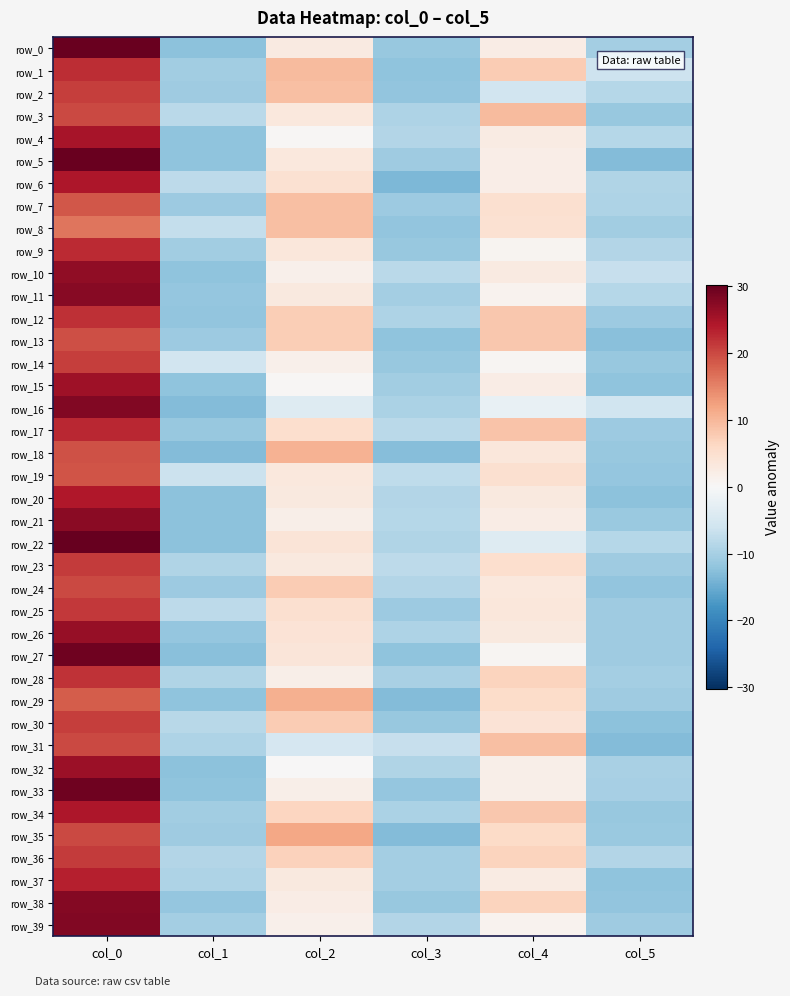

Reading left to right, what are all the values shown in this chart?

row_0: 29.7	-12.4	2.7	-11.3	2.2	-10.2
row_1: 22.2	-10.6	9.5	-12.1	7.7	-6.4
row_2: 20.7	-10.7	9.2	-11.8	-5.8	-8.5
row_3: 19.8	-8.1	3.2	-9.4	9.5	-11.3
row_4: 24.7	-12.2	0.2	-8.9	2.5	-8.6
row_5: 29.7	-12.2	3.2	-10.7	2.0	-13.0
row_6: 24.5	-7.8	4.5	-13.5	2.0	-9.0
row_7: 18.7	-11.0	9.0	-10.9	4.7	-9.2
row_8: 16.2	-7.2	9.0	-11.8	4.5	-10.6
row_9: 22.5	-10.4	3.5	-11.5	0.8	-8.7
row_10: 26.7	-12.2	1.5	-8.1	2.7	-6.9
row_11: 27.5	-11.8	3.0	-10.3	1.0	-8.5
row_12: 22.0	-12.0	7.5	-9.3	8.2	-10.9
row_13: 19.5	-11.1	7.5	-12.1	8.2	-12.7
row_14: 20.7	-5.7	1.5	-11.4	0.5	-11.4
row_15: 25.5	-12.1	0.2	-10.5	2.2	-12.2
row_16: 28.0	-13.0	-4.0	-9.6	-2.2	-6.1
row_17: 22.7	-11.3	5.0	-8.1	8.5	-11.1
row_18: 19.2	-13.0	10.5	-12.8	3.5	-11.3
row_19: 19.0	-6.4	3.2	-7.6	4.7	-11.7
row_20: 24.2	-12.4	3.0	-8.8	3.0	-12.4
row_21: 27.2	-12.4	1.7	-8.6	2.2	-11.2
row_22: 30.2	-12.3	3.8	-9.0	-4.0	-8.5
row_23: 21.0	-9.0	3.0	-7.8	5.0	-10.6
row_24: 20.0	-11.0	7.7	-8.7	3.2	-11.9
row_25: 21.2	-7.9	4.8	-11.0	3.5	-10.7
row_26: 26.2	-11.6	4.1	-9.3	2.9	-10.8
row_27: 29.2	-12.7	3.7	-12.2	0.5	-10.8
row_28: 21.7	-9.1	1.8	-9.7	6.8	-10.2
row_29: 18.2	-12.2	10.7	-13.1	5.5	-10.8
row_30: 20.8	-8.3	7.7	-11.5	4.2	-12.3
row_31: 20.0	-9.4	-5.0	-7.0	9.0	-13.0
row_32: 25.8	-12.3	0.2	-9.0	1.7	-9.9
row_33: 29.2	-12.2	1.7	-11.6	1.7	-10.0
row_34: 24.5	-10.6	6.5	-9.5	8.2	-11.5
row_35: 20.0	-10.6	11.7	-13.1	5.7	-11.1
row_36: 21.0	-8.9	7.0	-10.3	6.7	-8.7
row_37: 23.5	-9.3	3.0	-10.3	2.5	-12.1
row_38: 27.7	-11.6	2.2	-11.5	6.8	-11.8
row_39: 28.0	-10.2	1.5	-8.9	1.0	-10.6